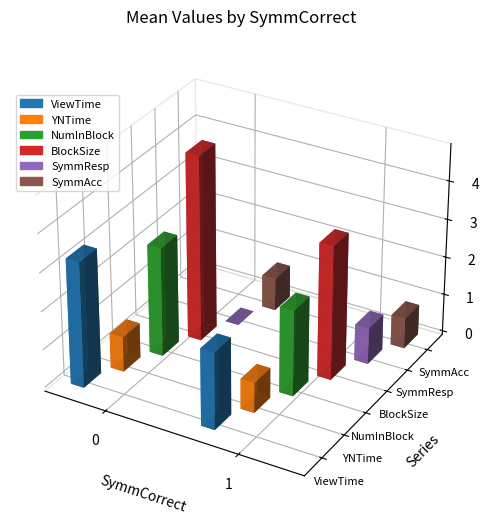

What is the average value of the SymmAcc series?

0.8